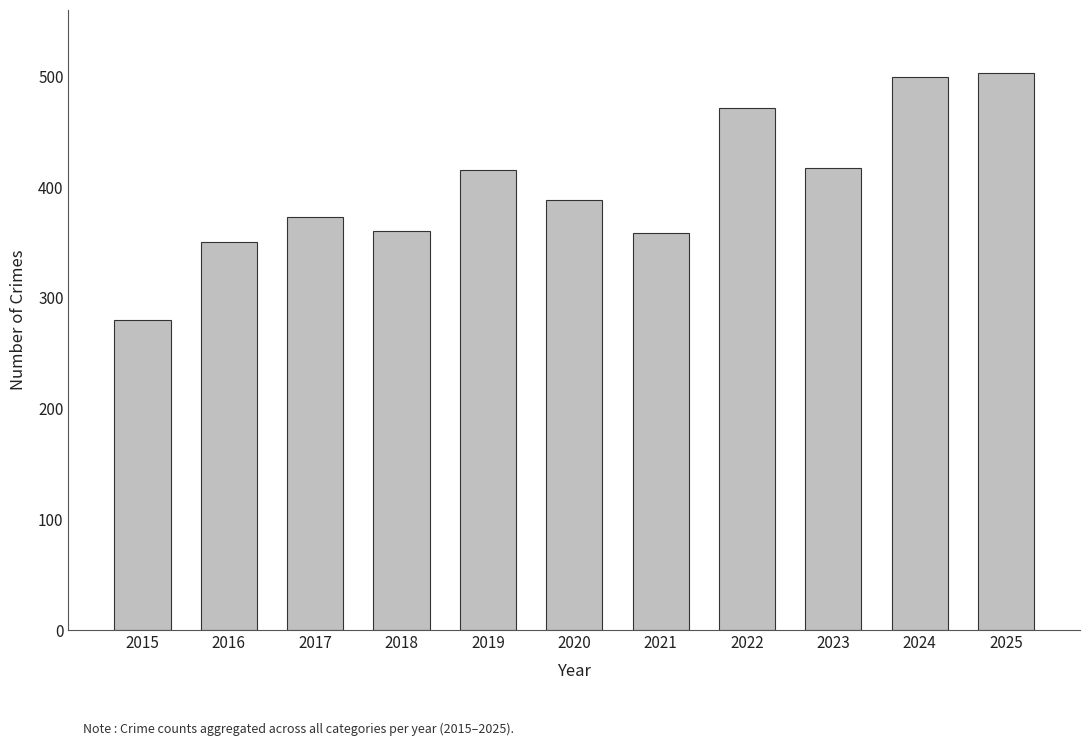

What is the greatest value displayed?

503